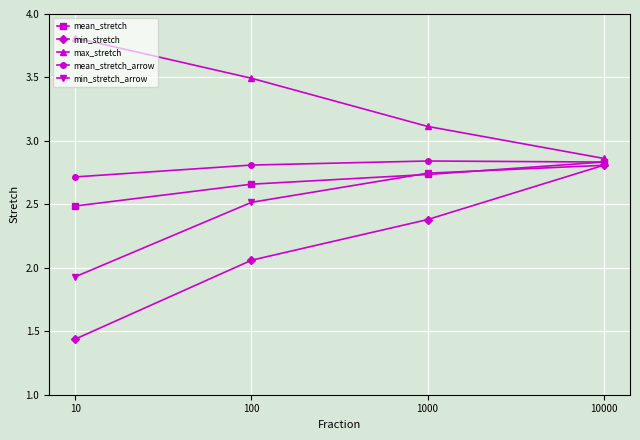

Which series has the widest spread of values?

min_stretch